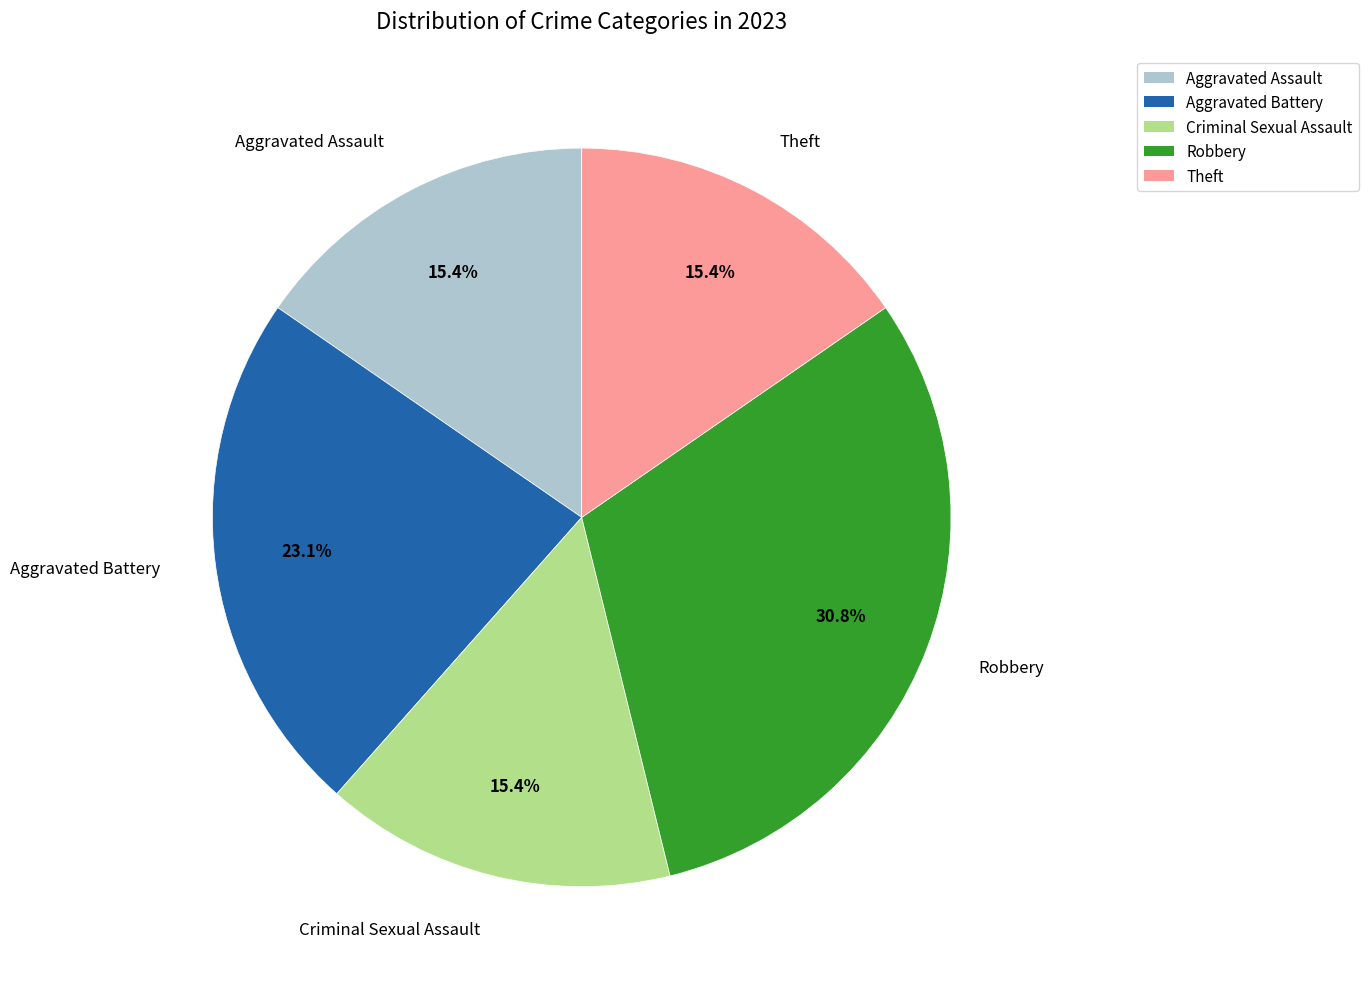

Does any single category account for the majority?

No